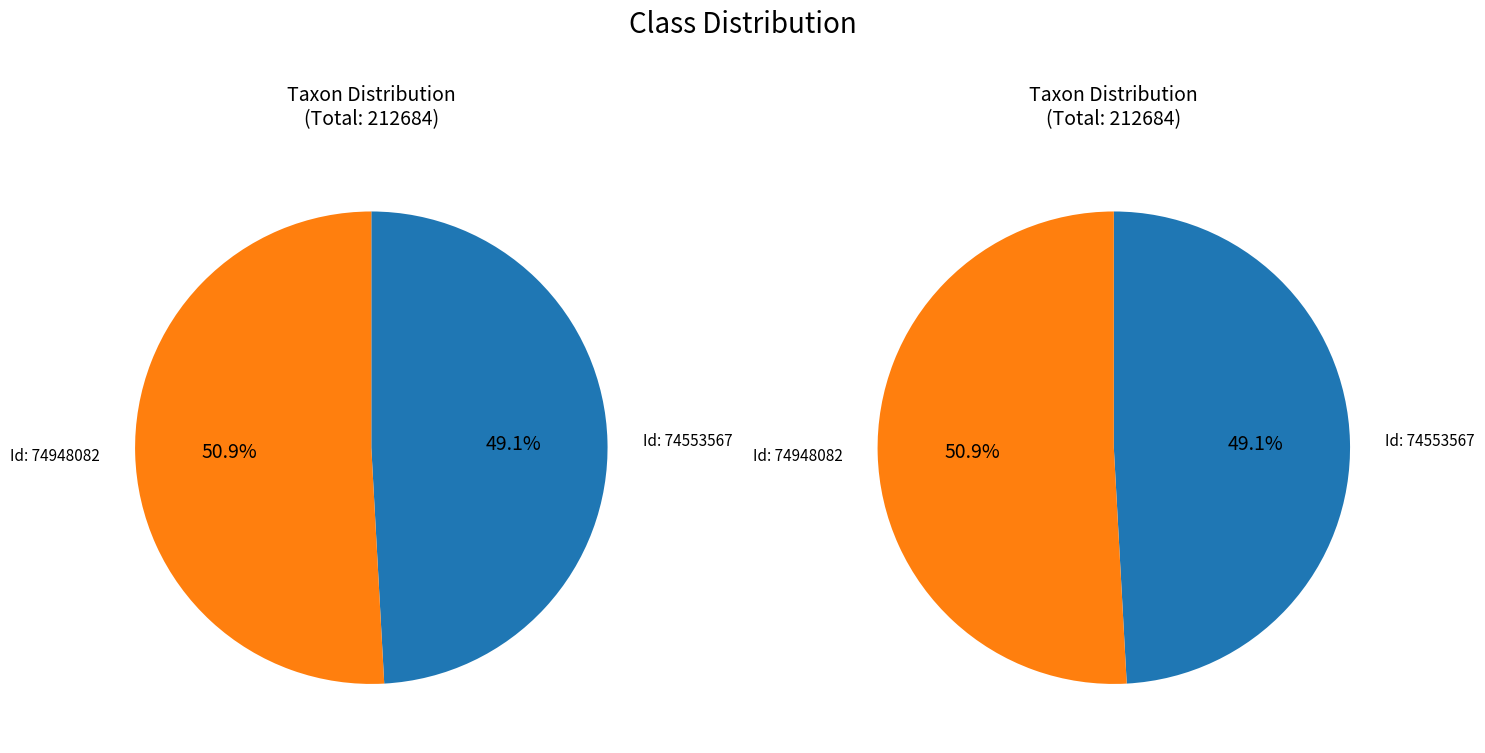

Is there a majority slice in this chart?

Yes